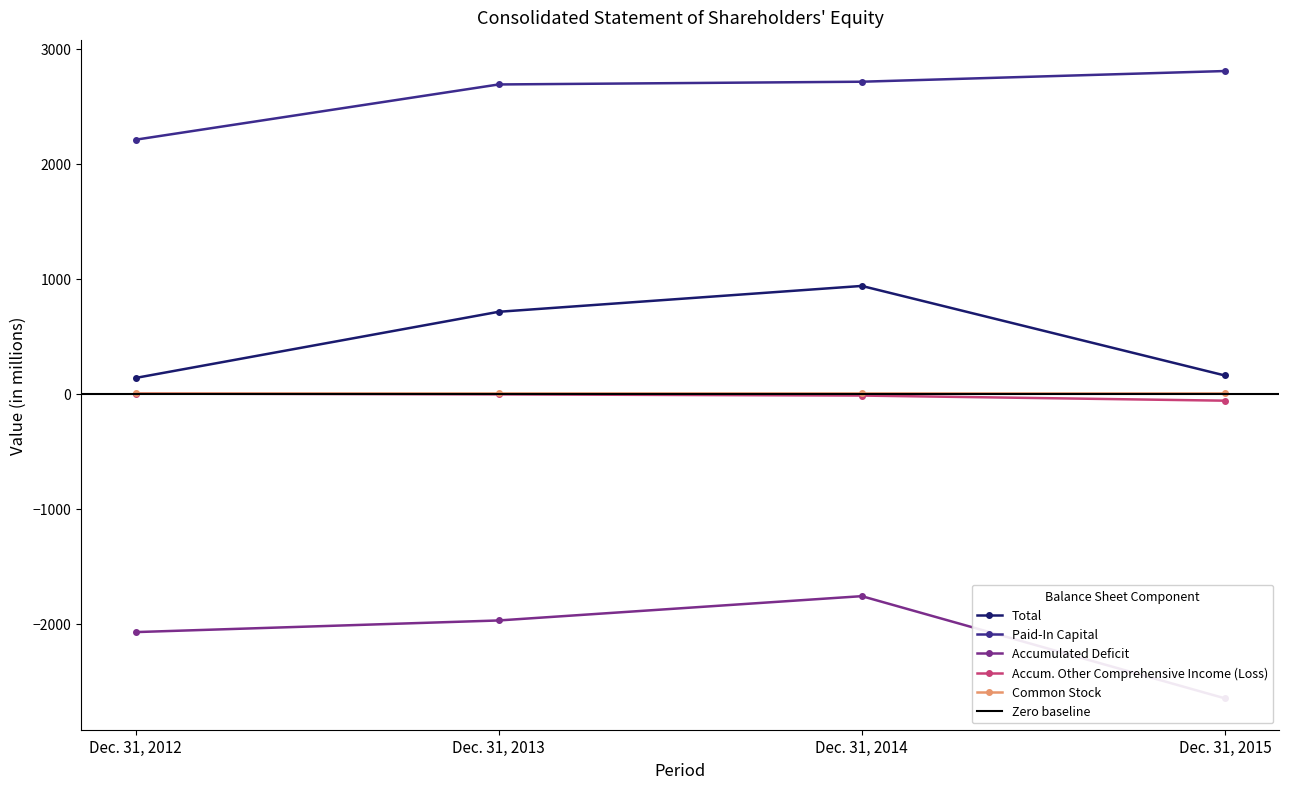

Which label corresponds to the largest value in the chart?

Dec. 31, 2015